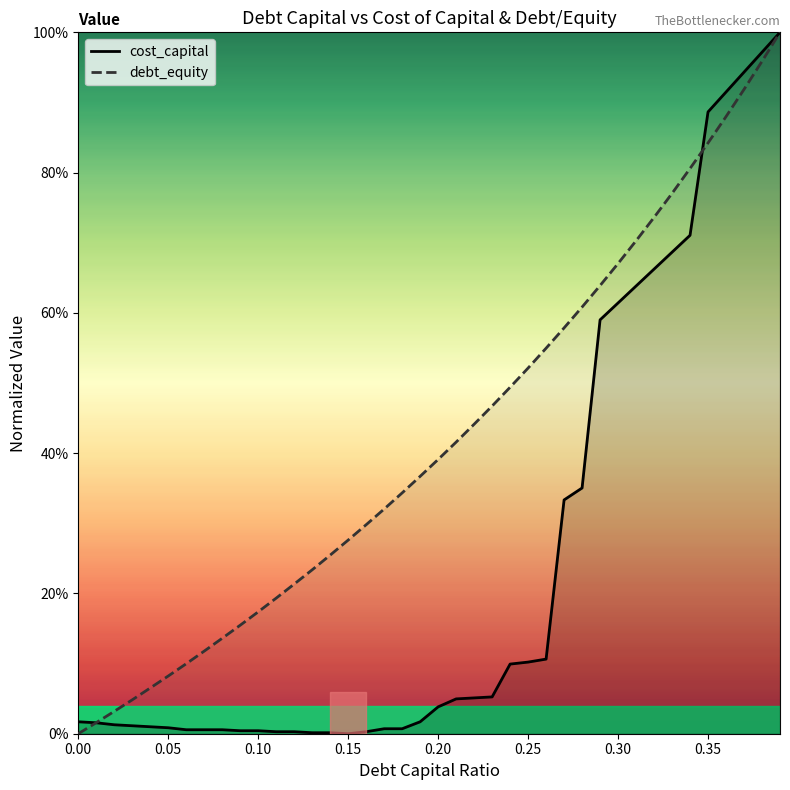

The debt_equity series shows 0.4 at 17. True or false?

False